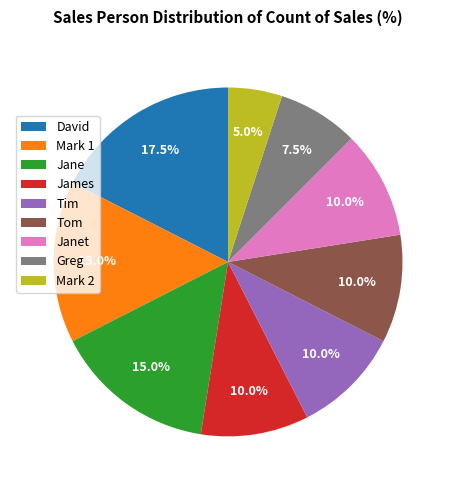

Approximately how many times larger is the value at Tom compared to James?

1.0